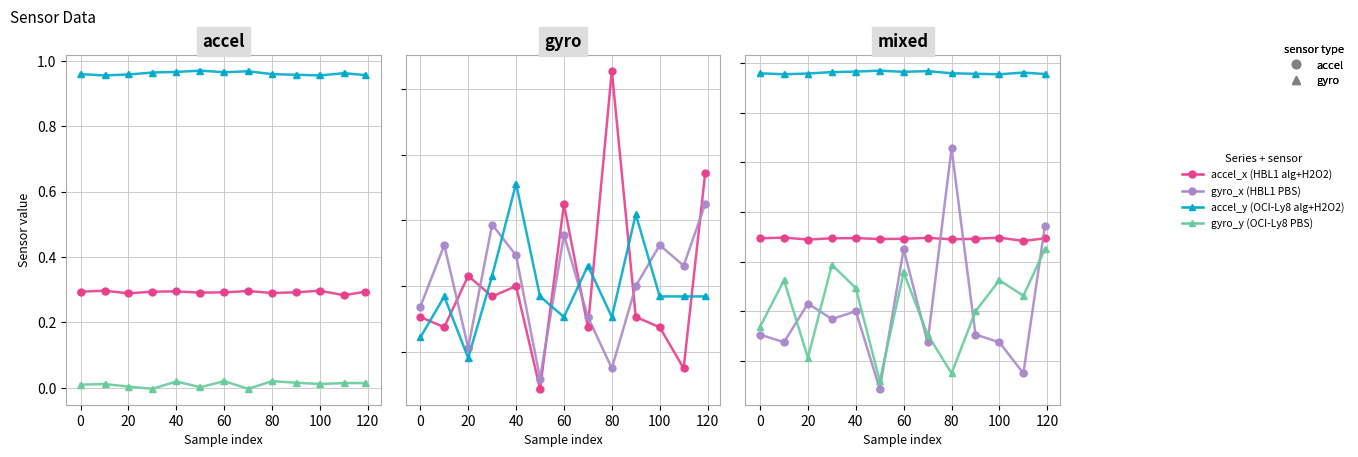

Which series reaches the minimum Y coordinate?

gyro_x